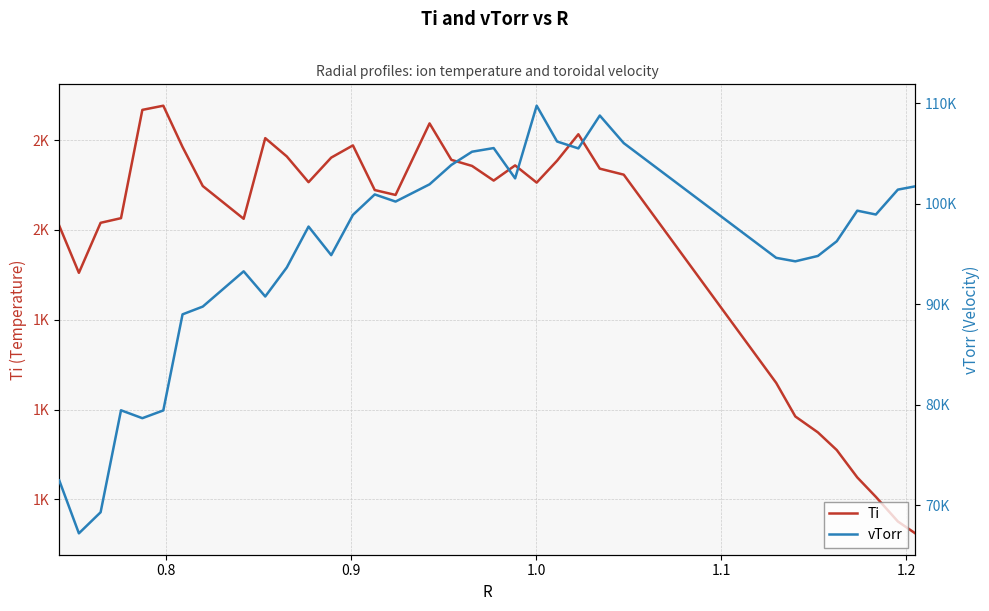

Rank the series by their average value, from lowest to highest.

Ti, vTorr